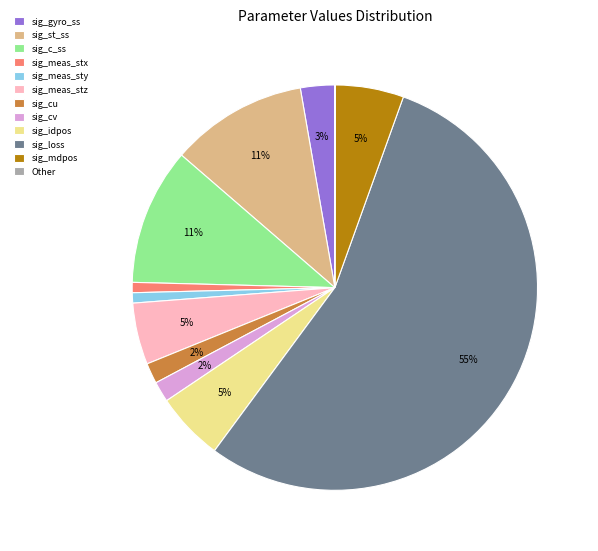

What is the largest slice in the pie chart?

sig_loss